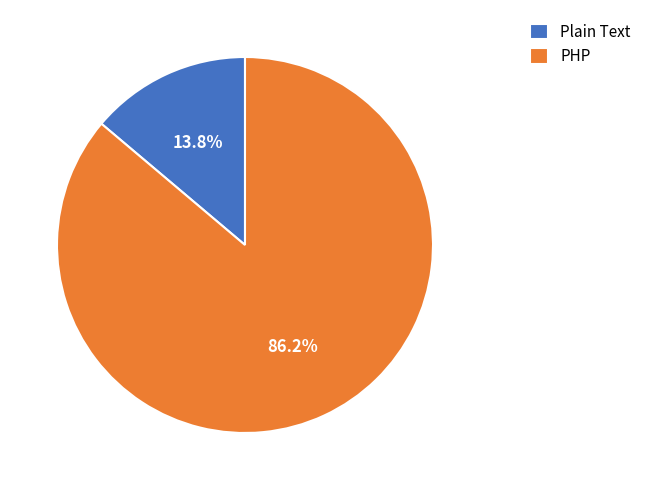

Between Plain Text and PHP, which is larger?

PHP